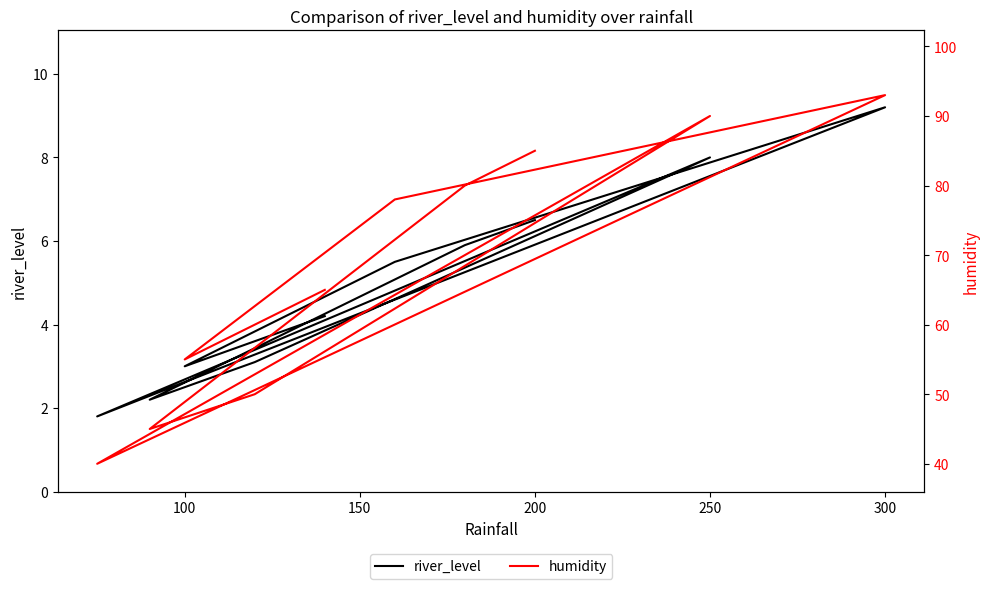

How many distinct data groups are displayed?

2